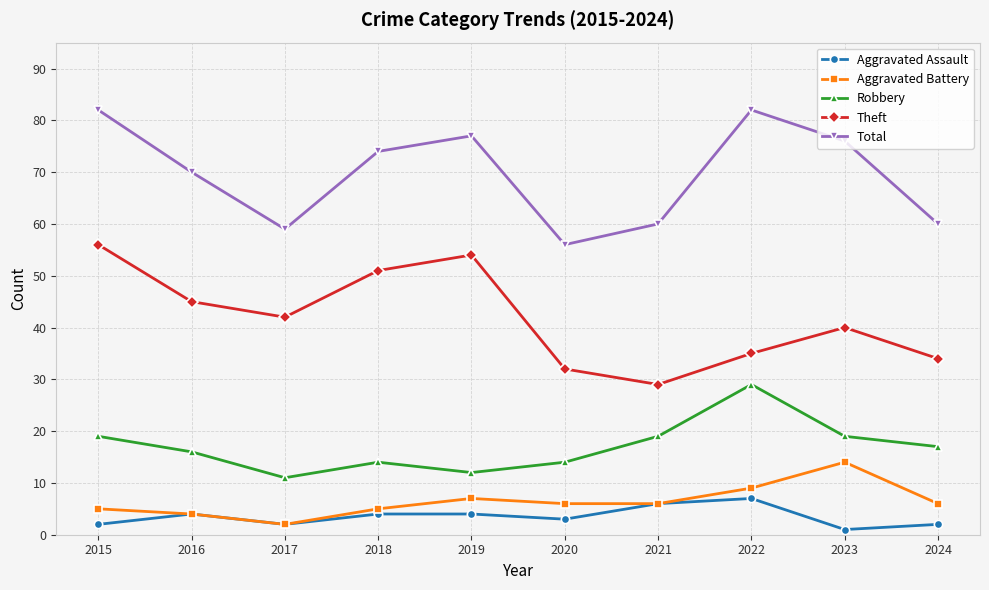

What is the difference between the maximum and minimum values in the Robbery series?

18